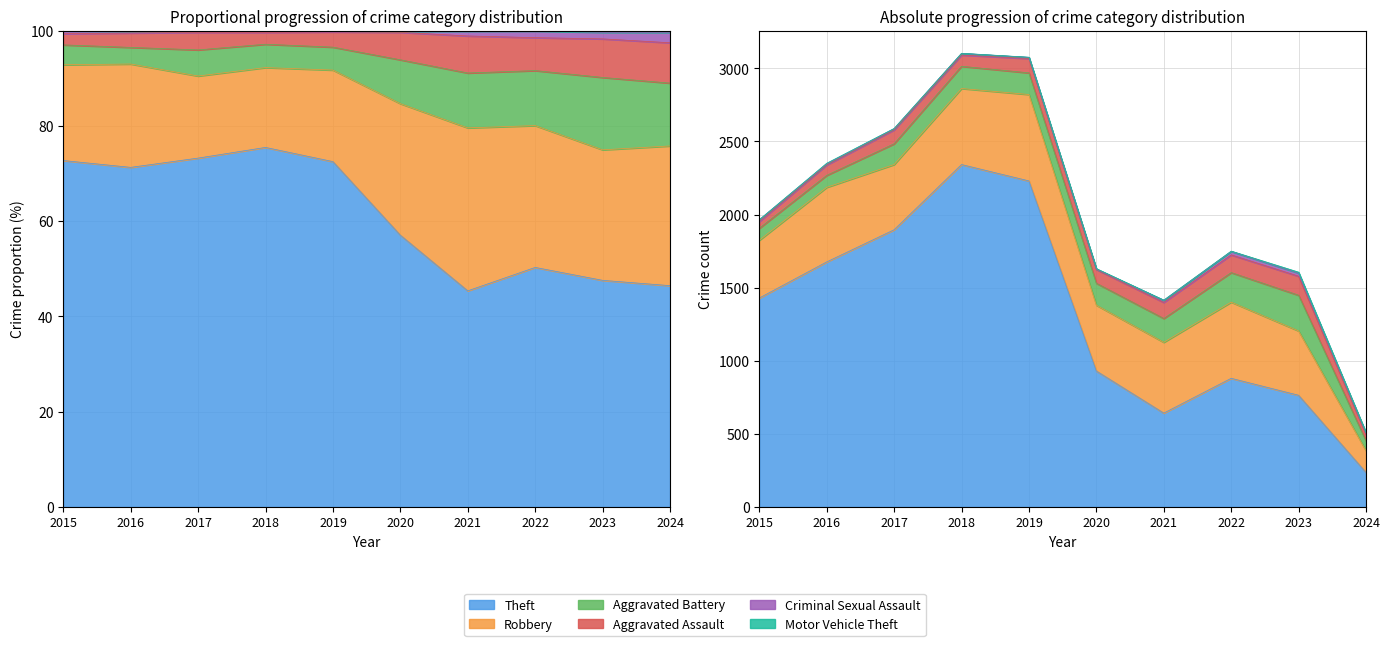

The Theft series shows 642 at 2021. True or false?

True